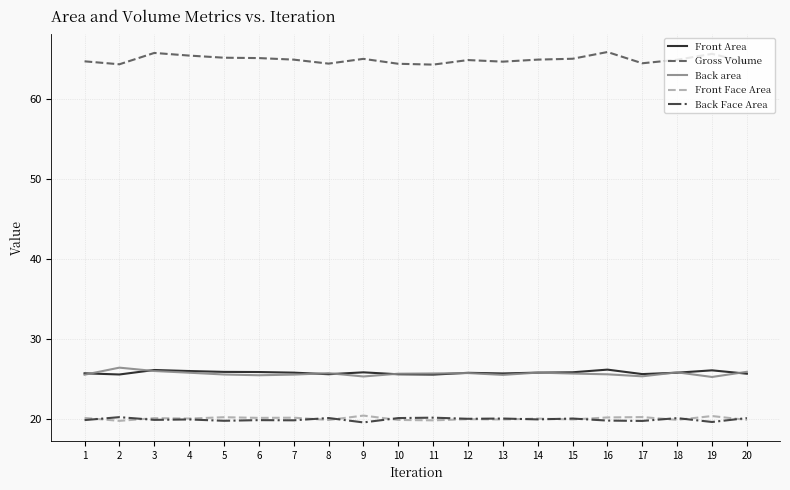

What is the approximate value of Back Face Area at 13?

20.0